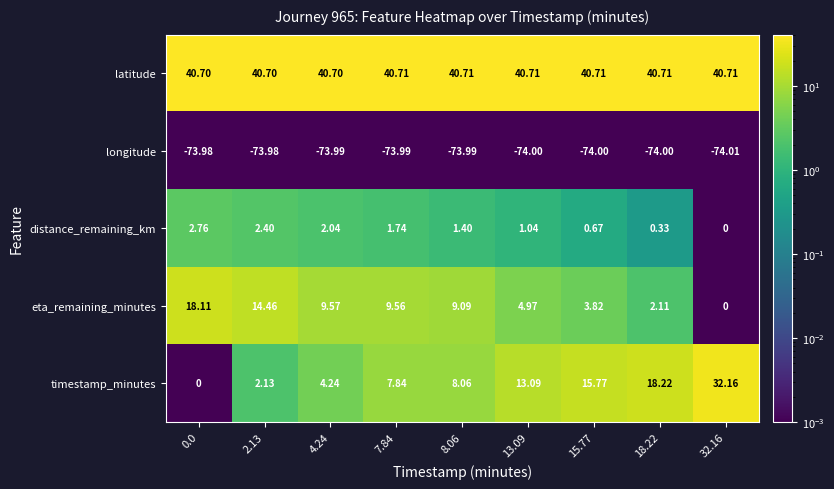

Which series changed the most between 0.0 and 8.06?

eta_remaining_minutes